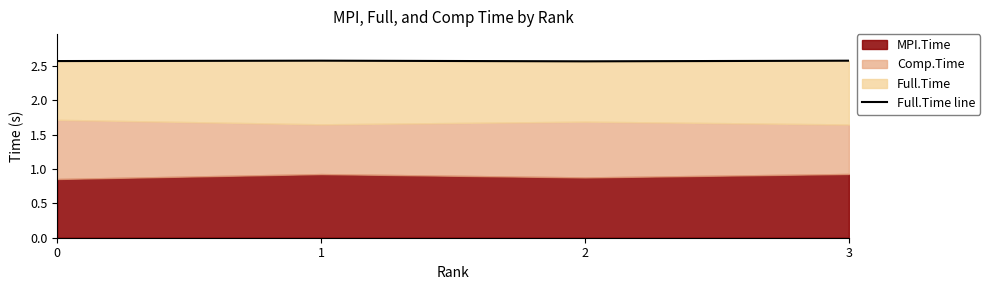

At which category does the data reach its first local valley?

2